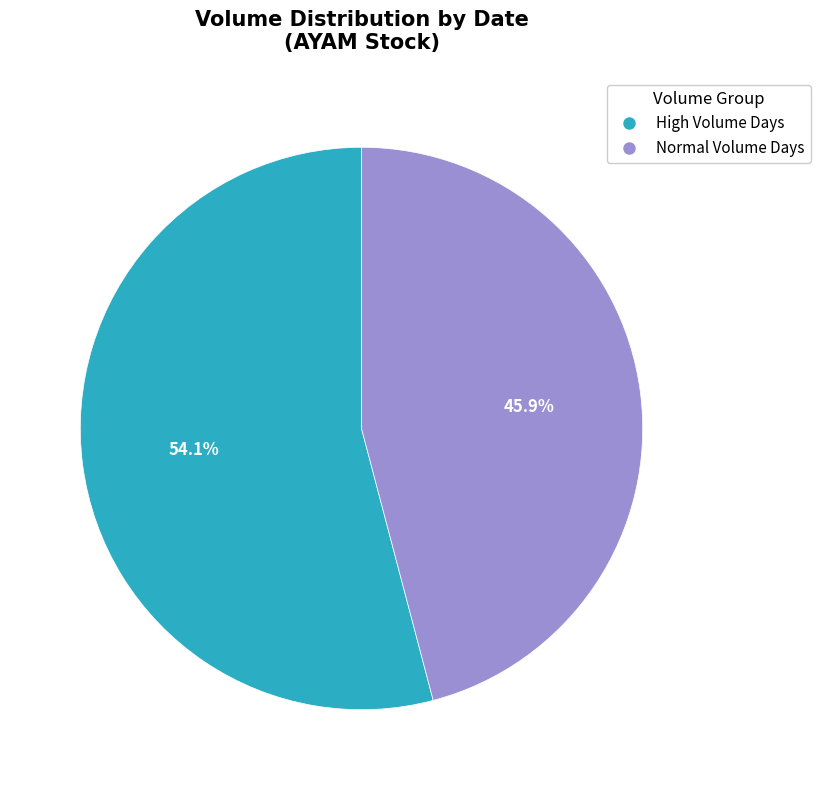

Which has a higher value, Normal Volume Days or High Volume Days?

High Volume Days